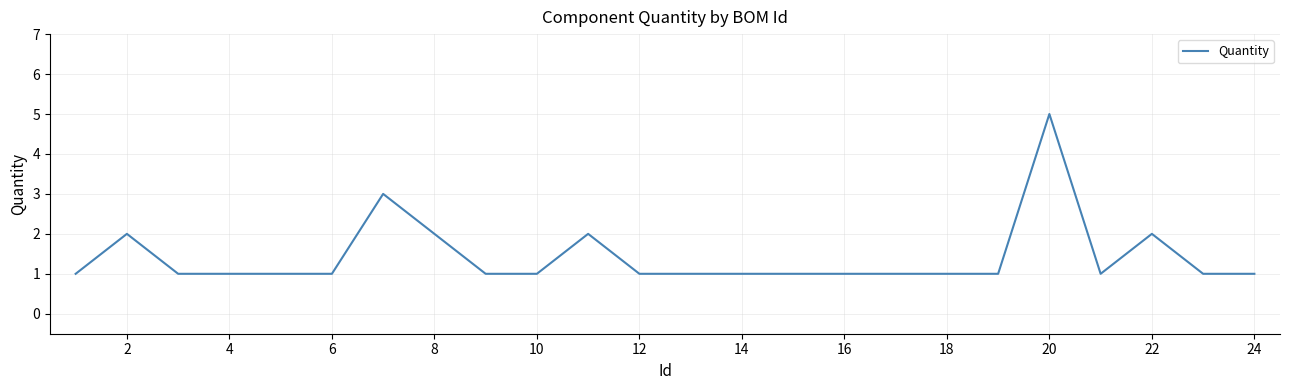

What is the maximum value shown in the chart?

5